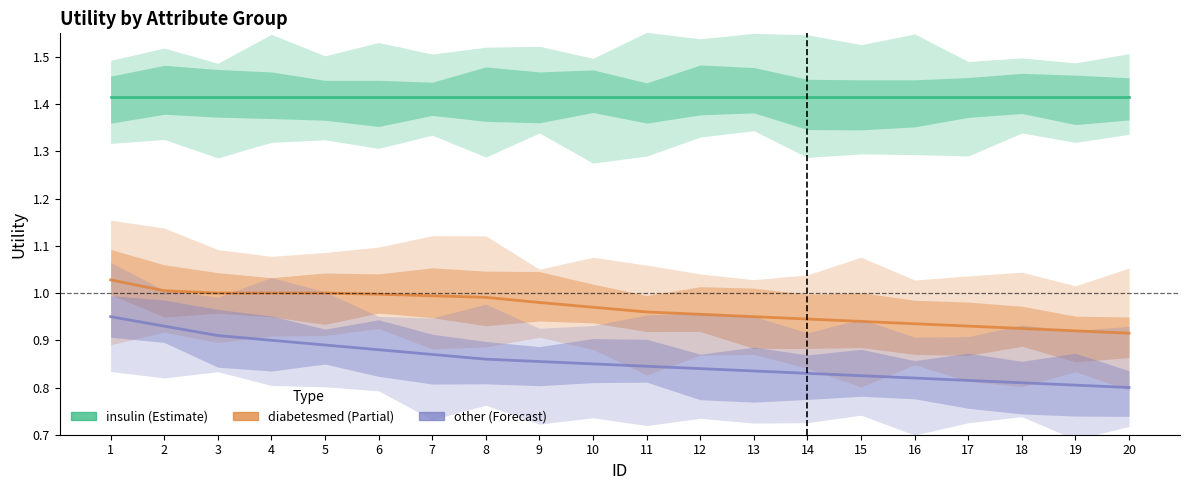

True or false: other and diabetesmed cross at least once.

False